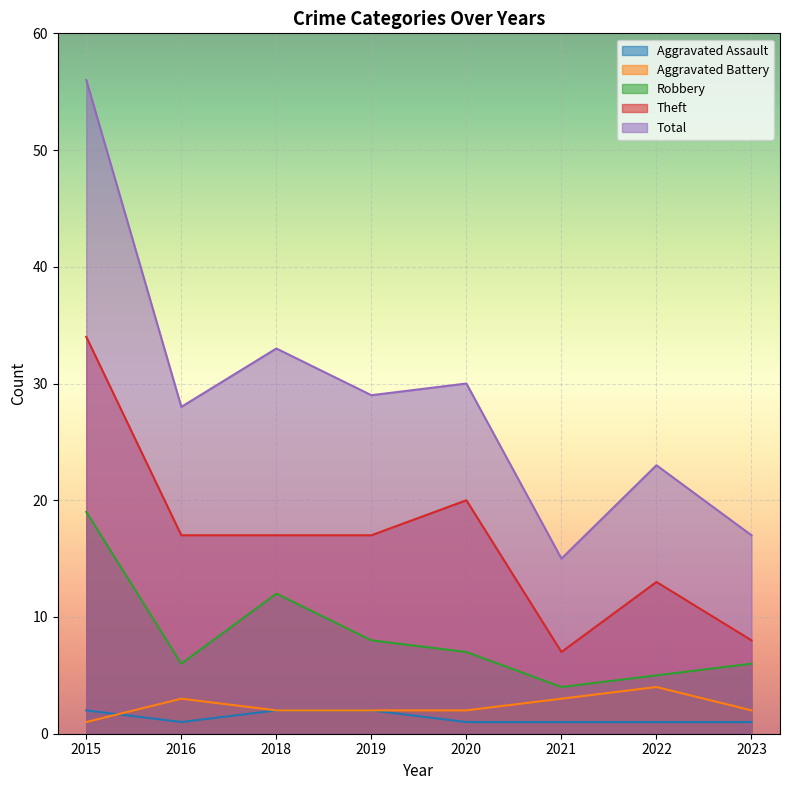

At which category does Theft reach its first local valley?

2021